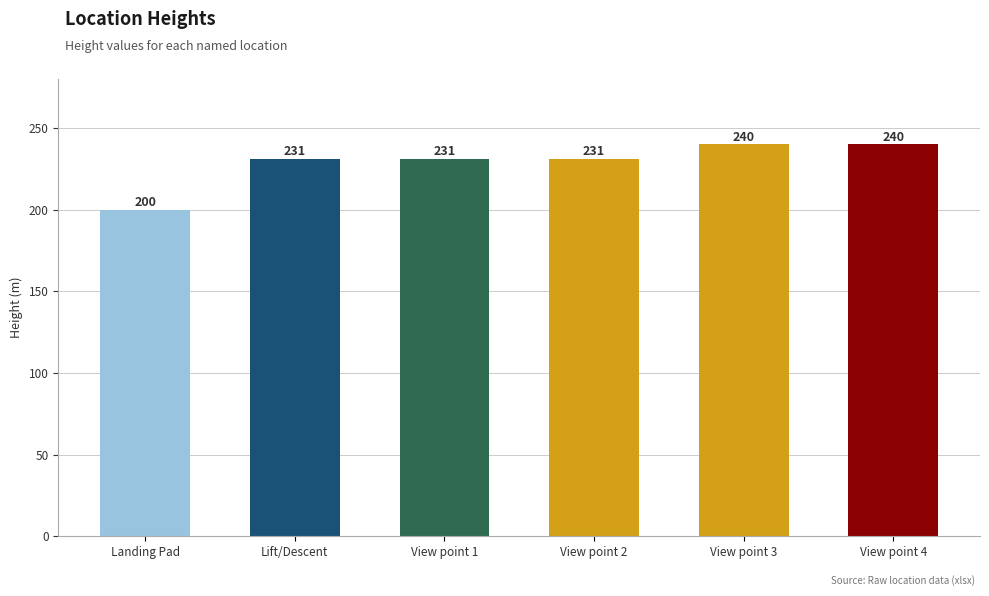

What is the value of the 5th bar from the left?

240